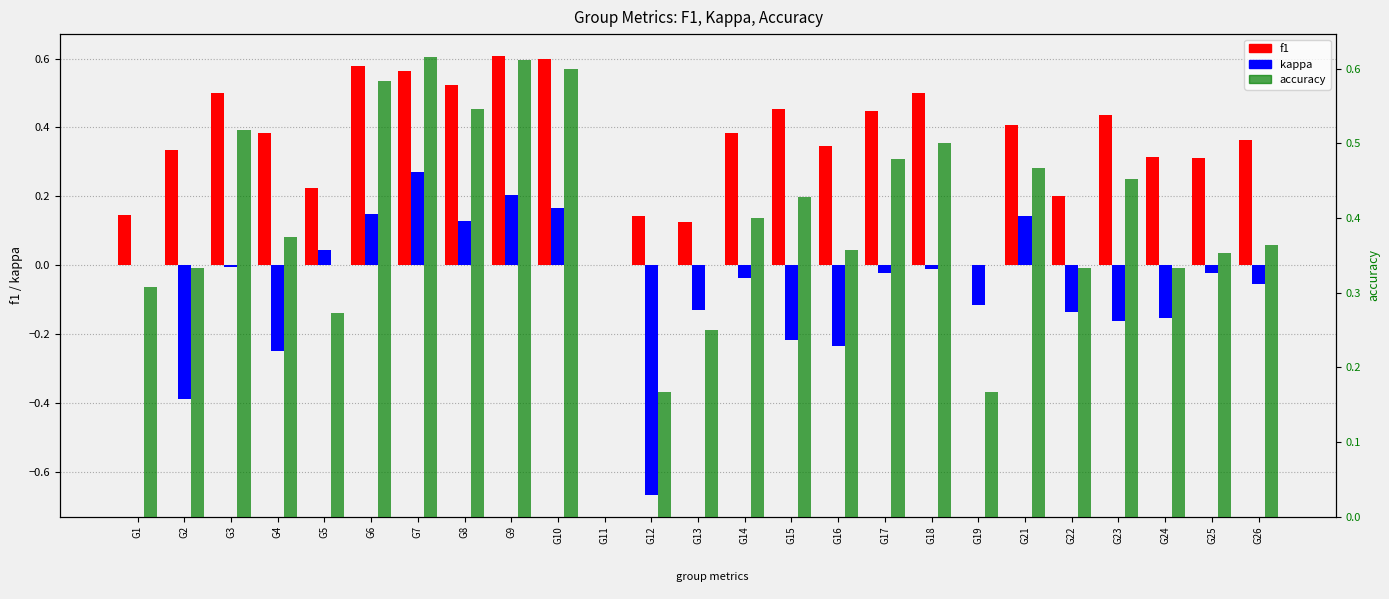

What is the average value of the kappa series?

-0.1